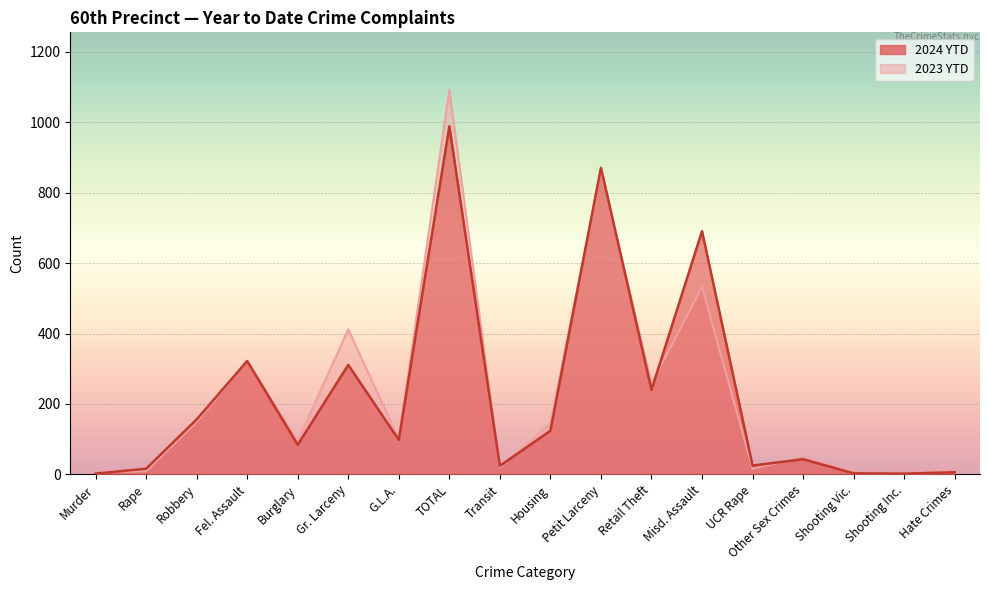

Which category has the highest value across all series?

TOTAL